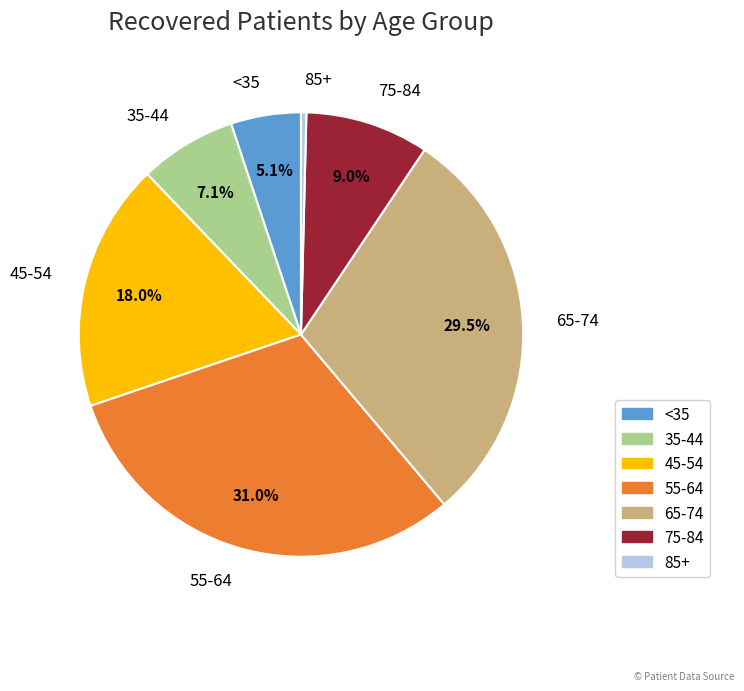

What is the smallest slice in the pie chart?

85+